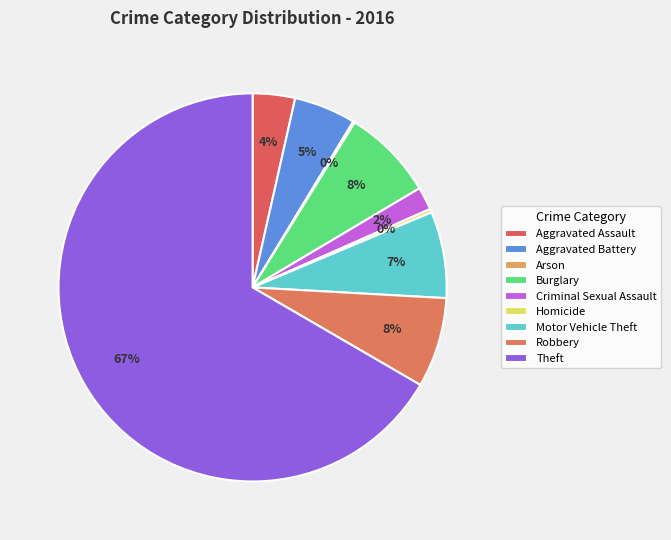

How many slices are in this pie chart?

9